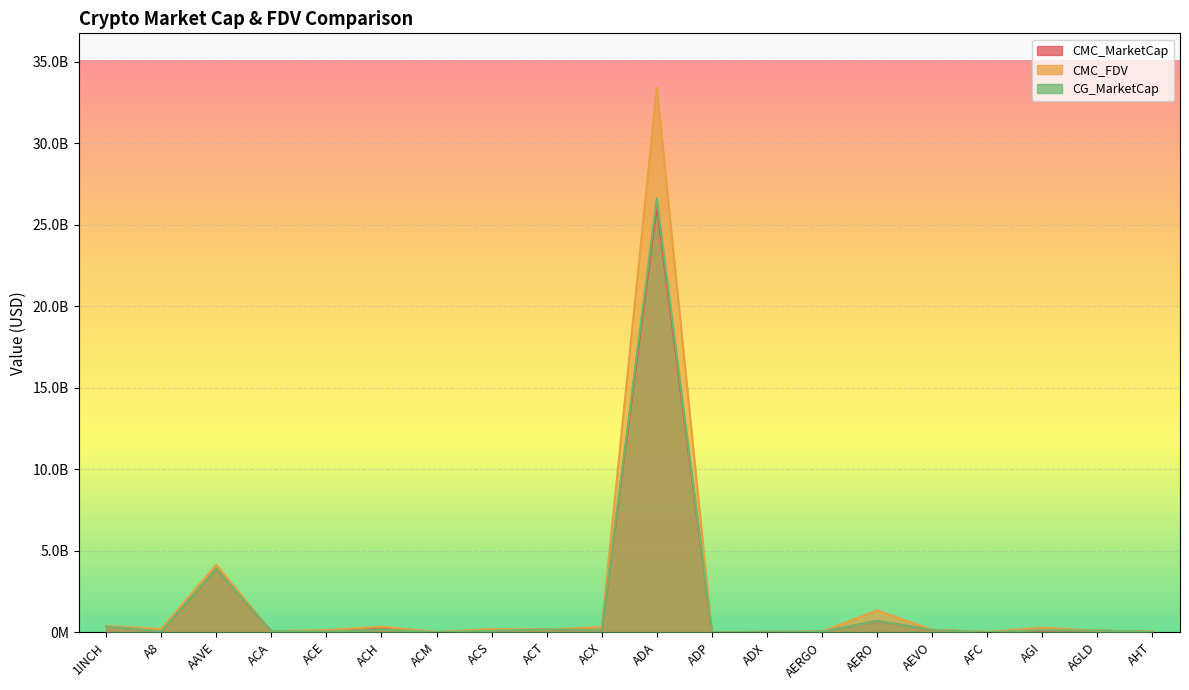

At which label does CMC_MarketCap reach its peak?

ADA